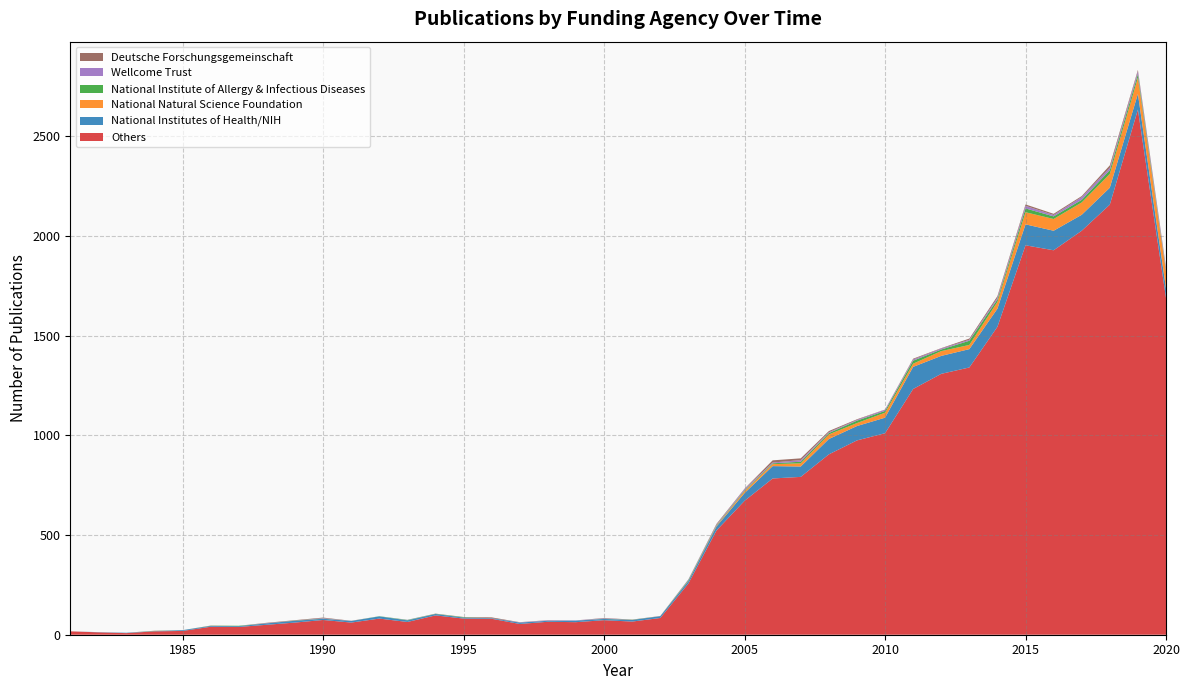

Reading left to right, list all the values displayed in this chart.

National Institutes of Health/NIH: 0	1	2	1	4	4	4	7	9	6	8	11	8	7	5	3	7	5	8	6	8	9	12	20	39	62	52	77	72	78	111	90	92	91	105	98	80	85	79	48
National Natural Science Foundation: 0	0	0	0	0	0	0	0	0	0	0	0	0	0	0	0	0	0	0	0	0	0	2	3	10	10	16	23	15	25	16	24	21	34	61	59	62	69	81	84
National Institute of Allergy & Infectious Diseases: 0	0	0	1	0	1	2	0	1	1	0	1	2	1	2	0	0	0	0	1	1	0	4	3	4	4	8	7	12	9	15	8	21	12	19	13	13	19	18	6
Wellcome Trust: 0	0	0	0	0	0	0	1	0	2	0	0	1	0	0	0	1	2	1	2	0	0	3	3	6	4	8	4	4	6	6	5	5	9	13	7	14	12	14	12
Deutsche Forschungsgemeinschaft: 0	0	0	1	0	1	0	2	2	3	1	0	0	1	1	4	1	1	0	2	1	1	0	4	2	11	9	6	3	1	4	2	6	8	7	6	5	12	7	4
Others: 17	12	8	17	19	40	39	50	61	74	61	81	64	97	81	80	54	65	63	73	66	84	257	523	672	784	792	905	975	1011	1233	1309	1341	1545	1954	1929	2027	2158	2635	1690